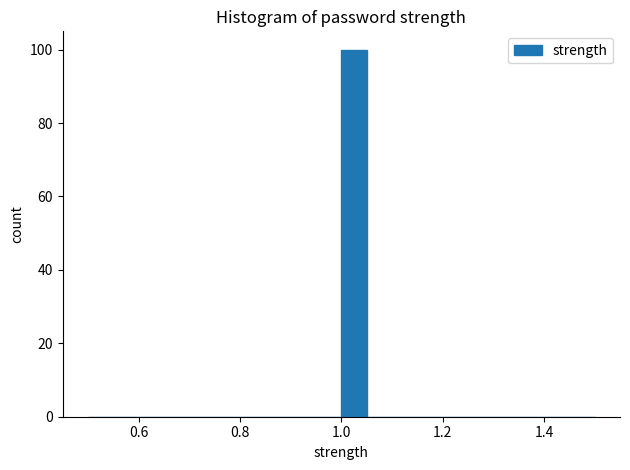

Around what value on the x-axis is the tallest bar? Give the approximate position of its centre, as read against the axis.

1.02